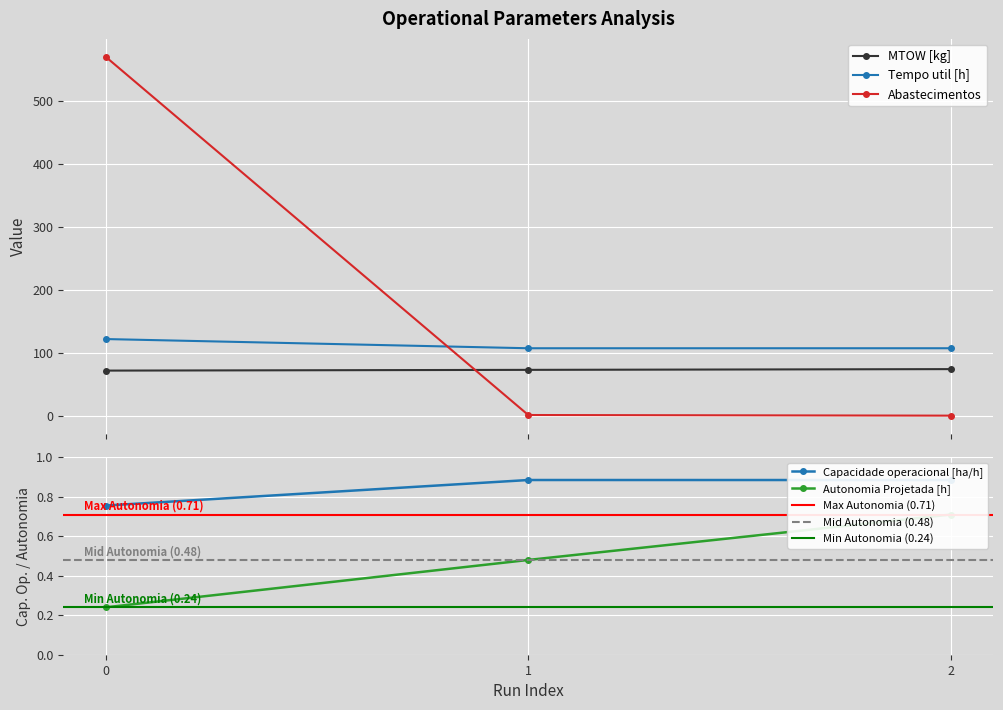

At which label is Tempo util [h] closest to 114?

2